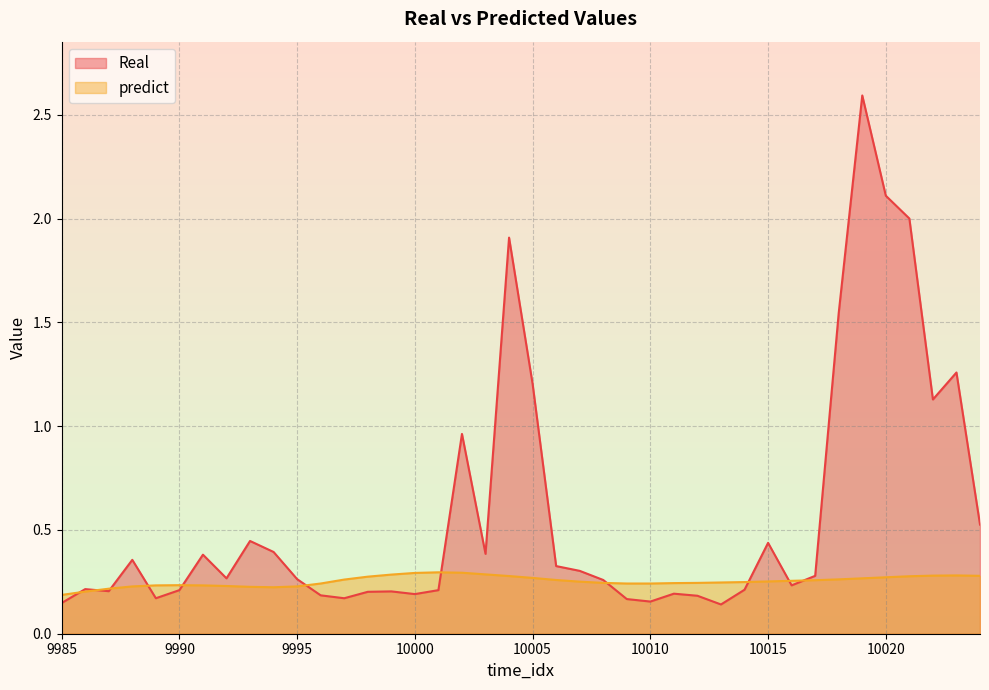

What is the sum of the predict values at 10022 and 9987?

0.5